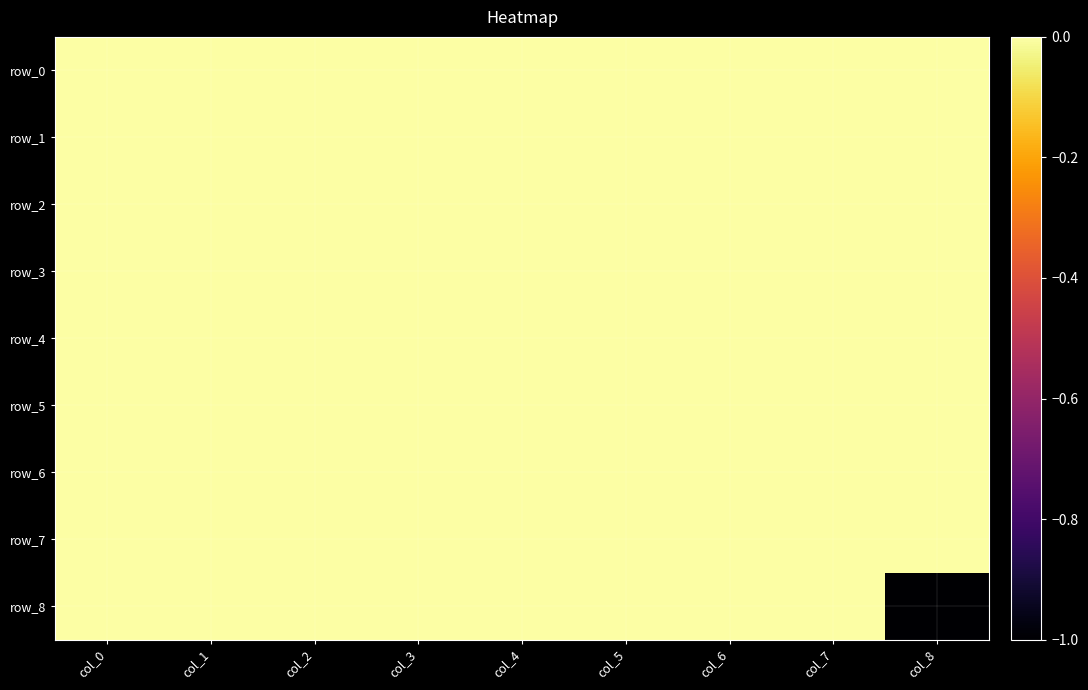

Reading right to left, transcribe all the data shown in this chart.

row_0: col_8=0	col_7=0	col_6=0	col_5=0	col_4=0	col_3=0	col_2=0	col_1=0	col_0=0
row_1: col_8=0	col_7=0	col_6=0	col_5=0	col_4=0	col_3=0	col_2=0	col_1=0	col_0=0
row_2: col_8=0	col_7=0	col_6=0	col_5=0	col_4=0	col_3=0	col_2=0	col_1=0	col_0=0
row_3: col_8=0	col_7=0	col_6=0	col_5=0	col_4=0	col_3=0	col_2=0	col_1=0	col_0=0
row_4: col_8=0	col_7=0	col_6=0	col_5=0	col_4=0	col_3=0	col_2=0	col_1=0	col_0=0
row_5: col_8=0	col_7=0	col_6=0	col_5=0	col_4=0	col_3=0	col_2=0	col_1=0	col_0=0
row_6: col_8=0	col_7=0	col_6=0	col_5=0	col_4=0	col_3=0	col_2=0	col_1=0	col_0=0
row_7: col_8=0	col_7=0	col_6=0	col_5=0	col_4=0	col_3=0	col_2=0	col_1=0	col_0=0
row_8: col_8=-1	col_7=0	col_6=0	col_5=0	col_4=0	col_3=0	col_2=0	col_1=0	col_0=0